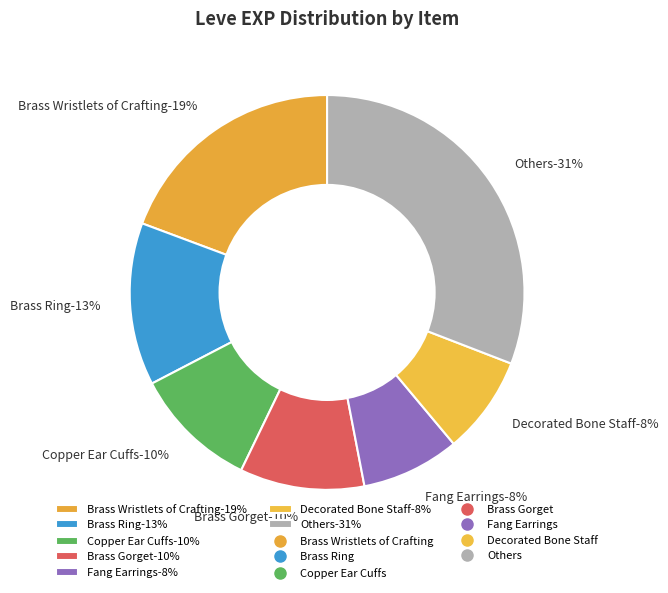

Between Decorated Bone Staff and Fang Earrings, which is larger?

Decorated Bone Staff